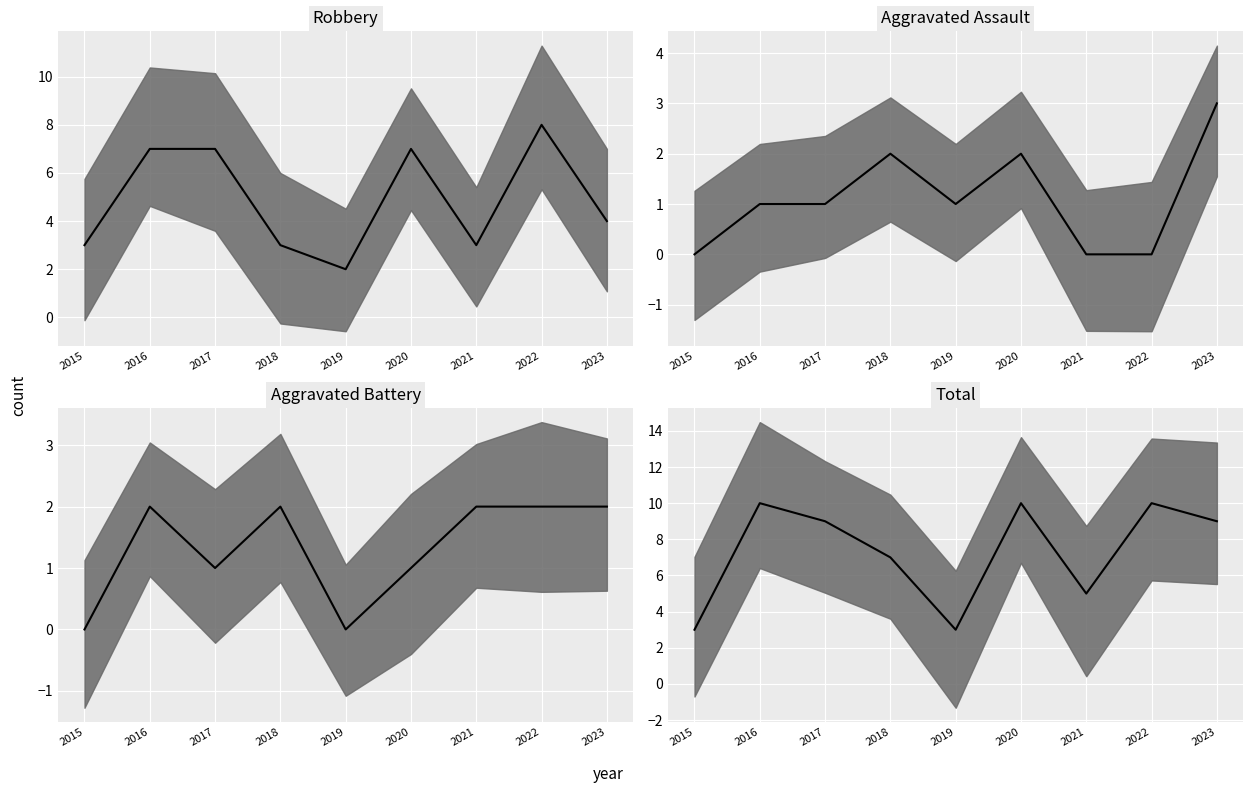

Which series has the largest total across all categories?

Total median